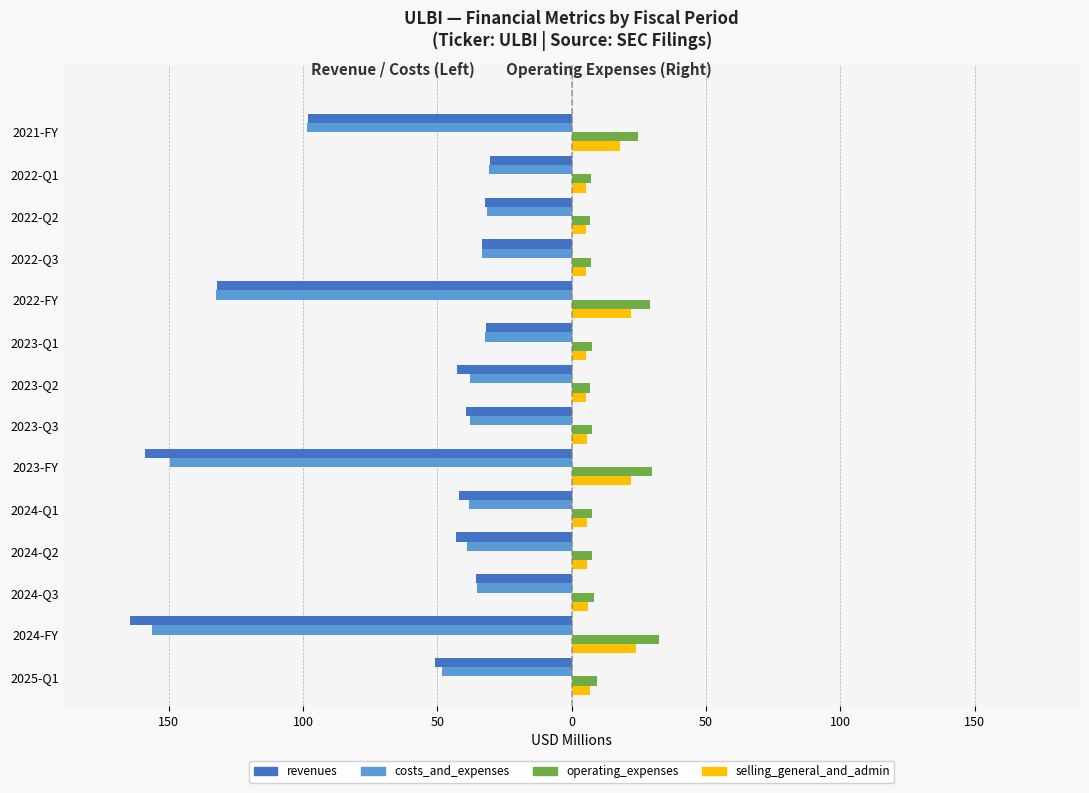

What is the difference between the second highest and second lowest values in the costs_and_expenses series?

118.1